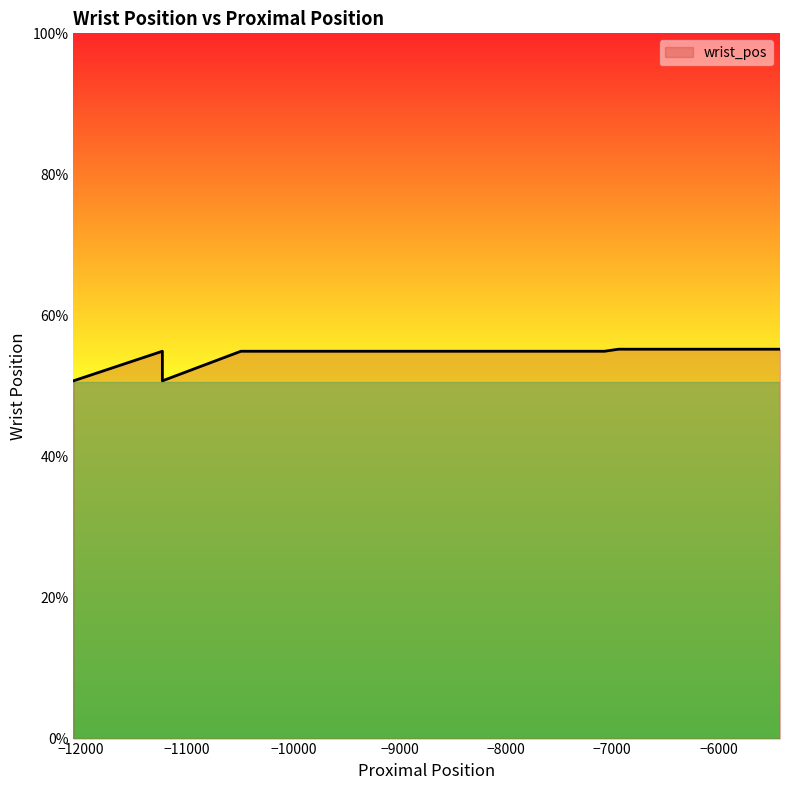

What is the smallest value displayed?

0.5